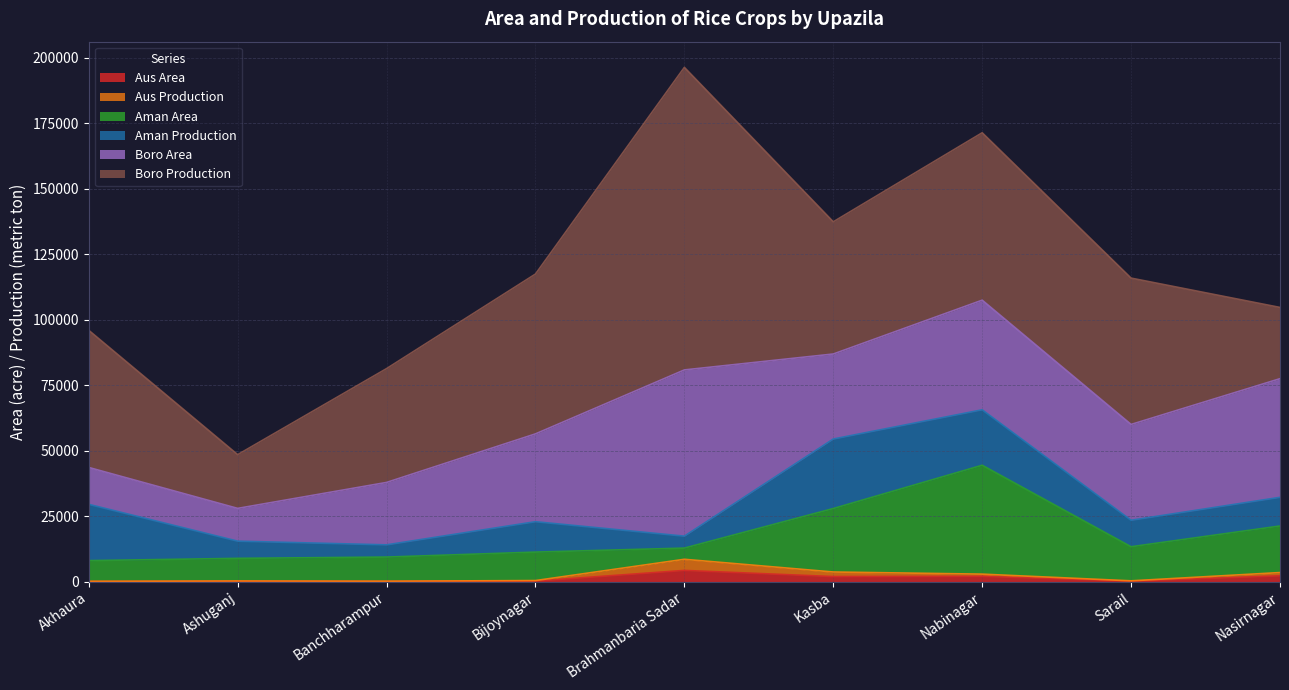

What is the label of the 2nd point from the left?

Ashuganj